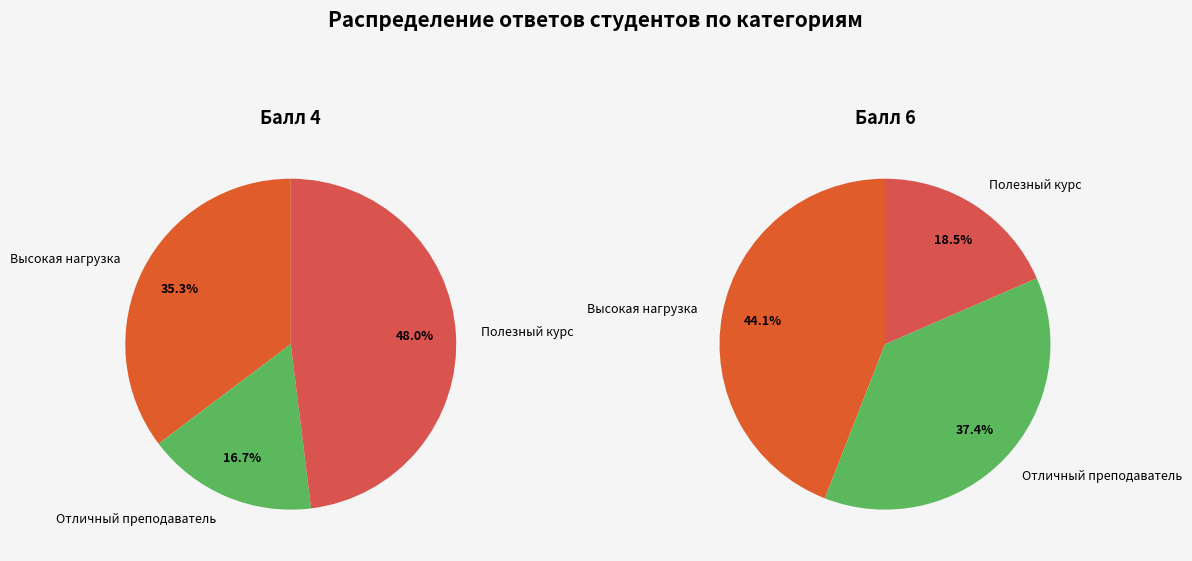

Is the sum of Полезный курс and Отличный преподаватель greater than half?

Yes